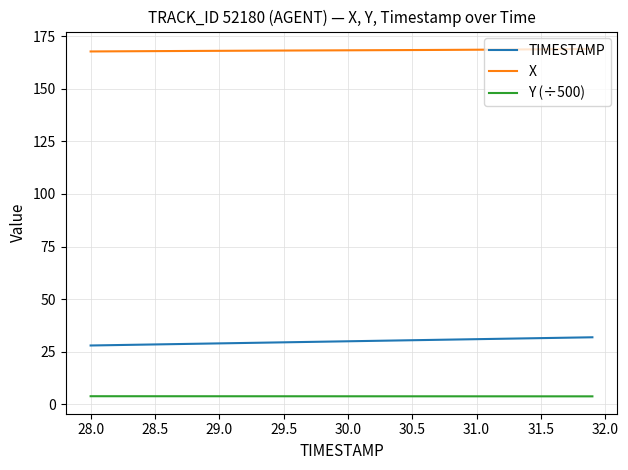

True or false: TIMESTAMP and Y (÷500) cross at least once.

False